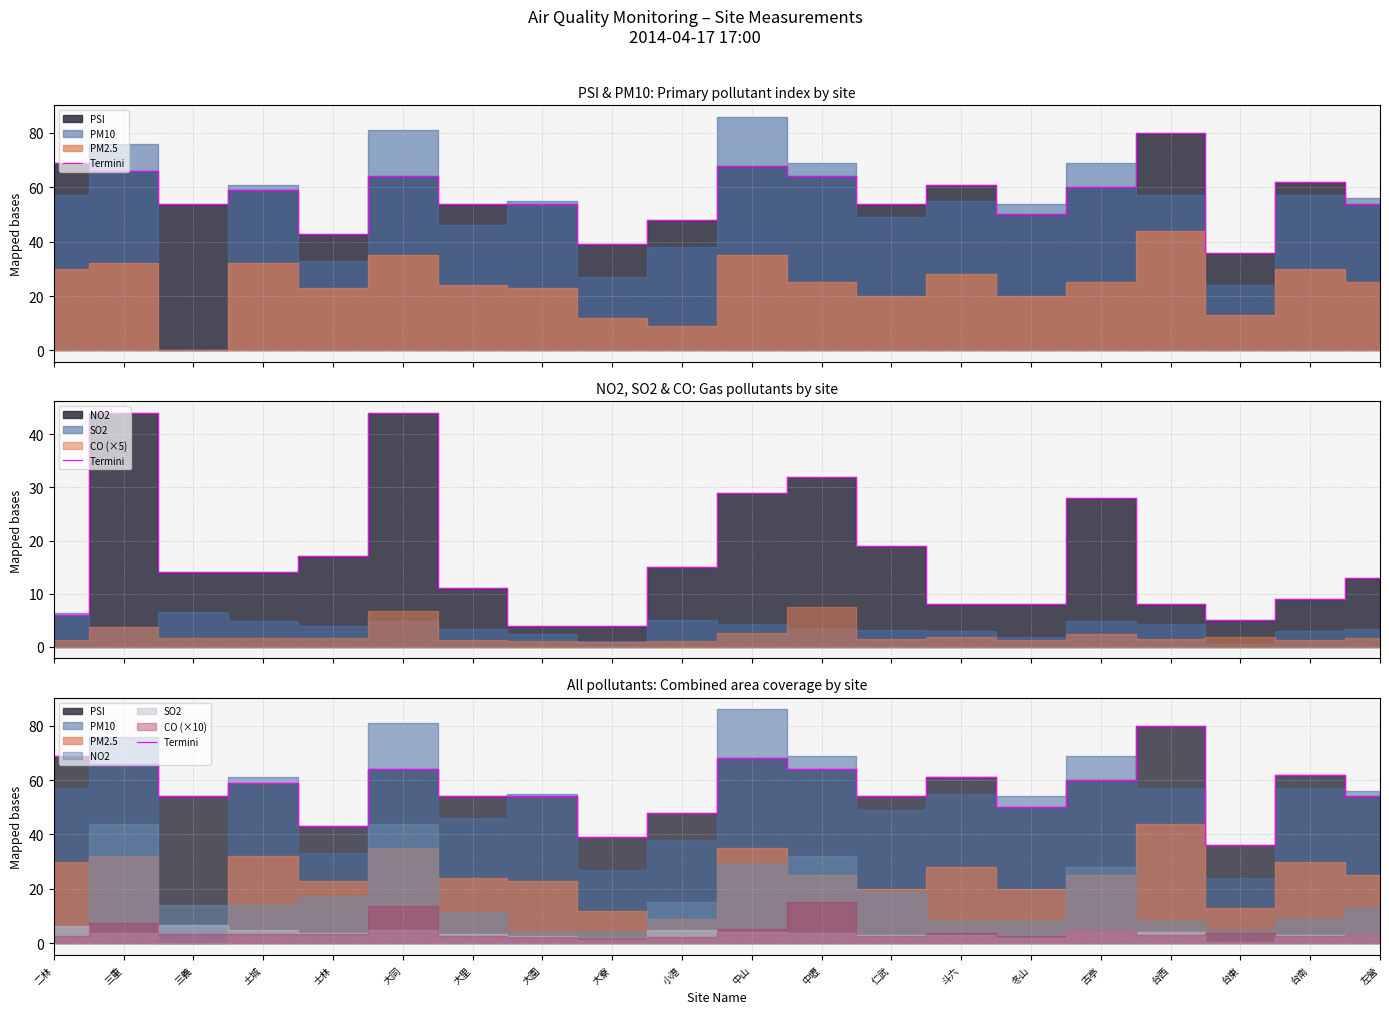

Which label corresponds to the largest value in the chart?

台西